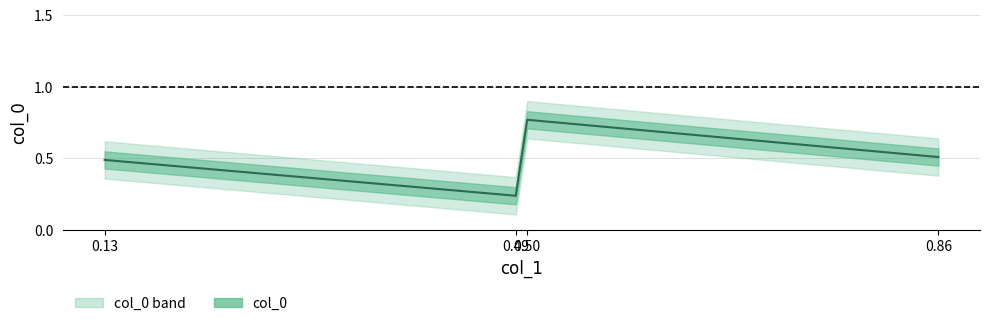

At which label is the value closest to 0?

0.49